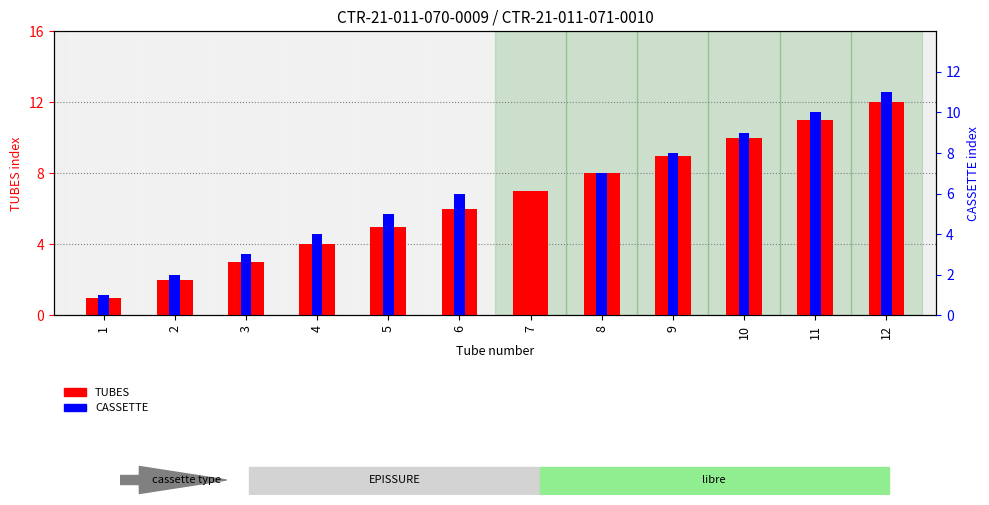

Does the chart contain any negative values?

No